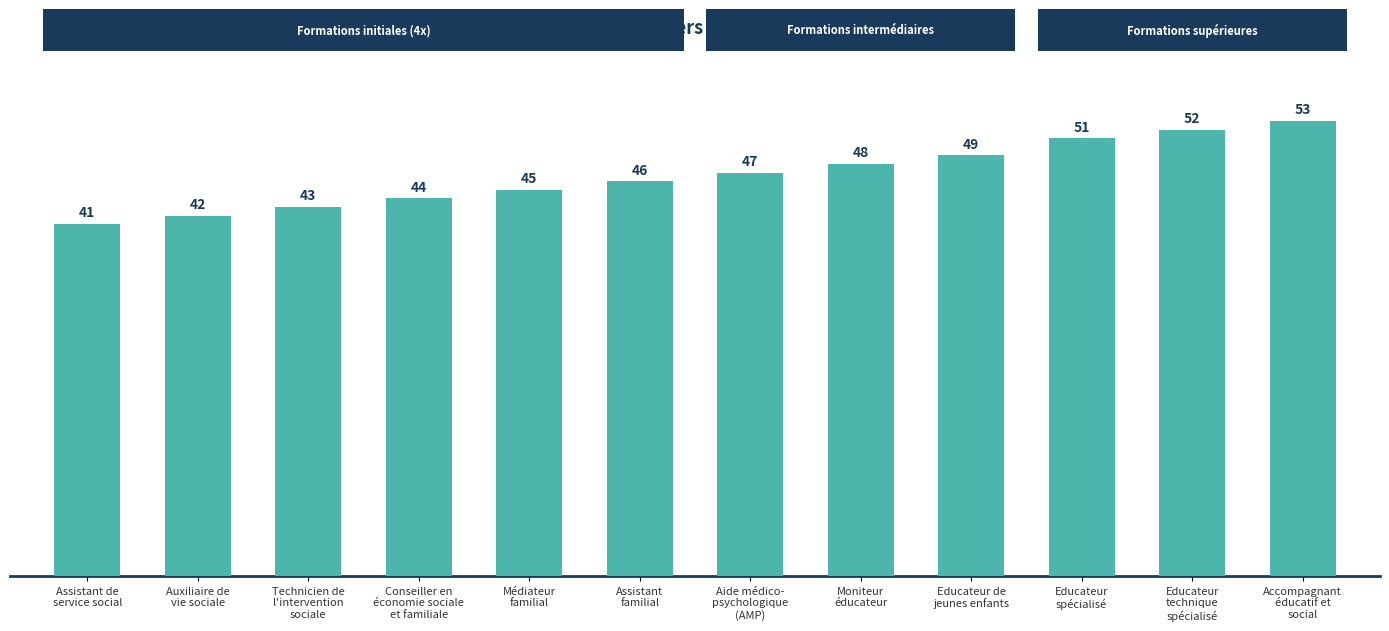

What is the difference between the values at Educateur de
jeunes enfants and Technicien de
l'intervention
sociale?

6